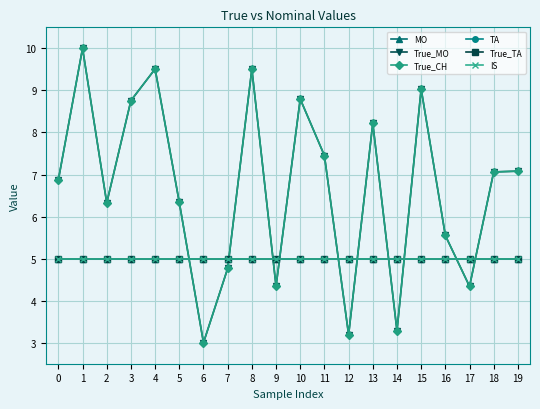

What is the sum of the True_MO values at 10 and 13?

17.0